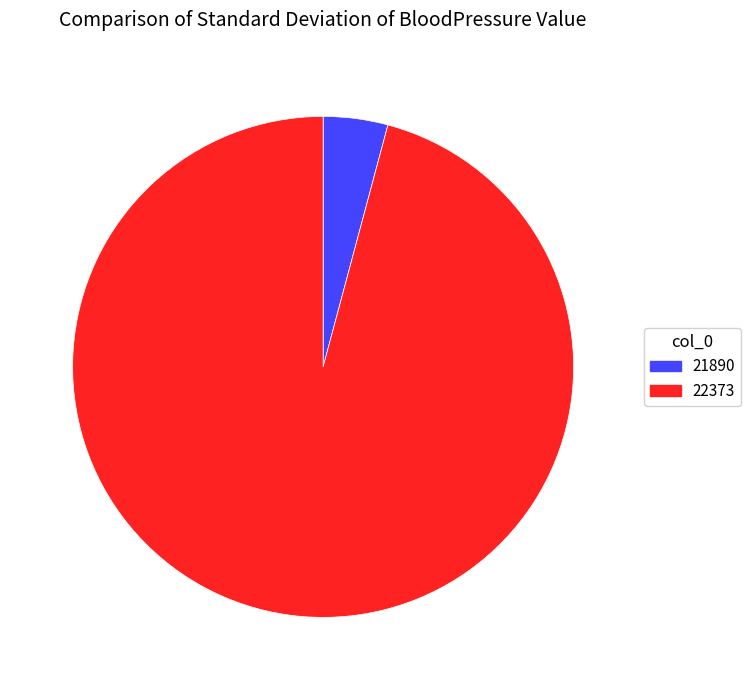

Do 22373 and 21890 together represent more than half of the pie?

Yes